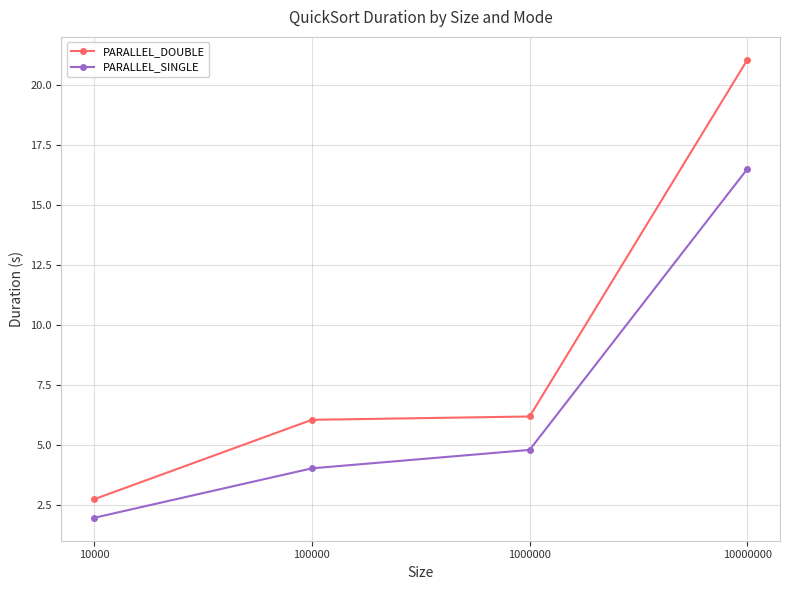

What value does the PARALLEL_SINGLE series have at 10000?

2.0